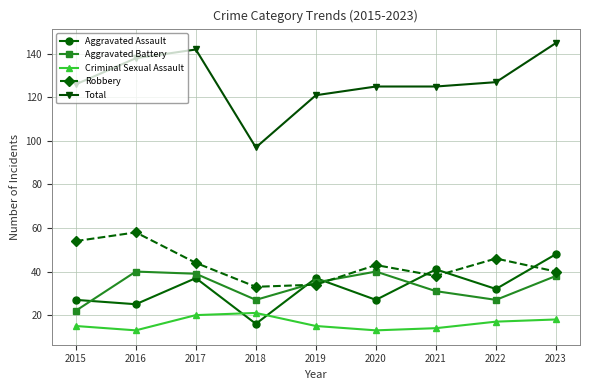

True or false: Aggravated Assault and Aggravated Battery intersect in this chart.

True